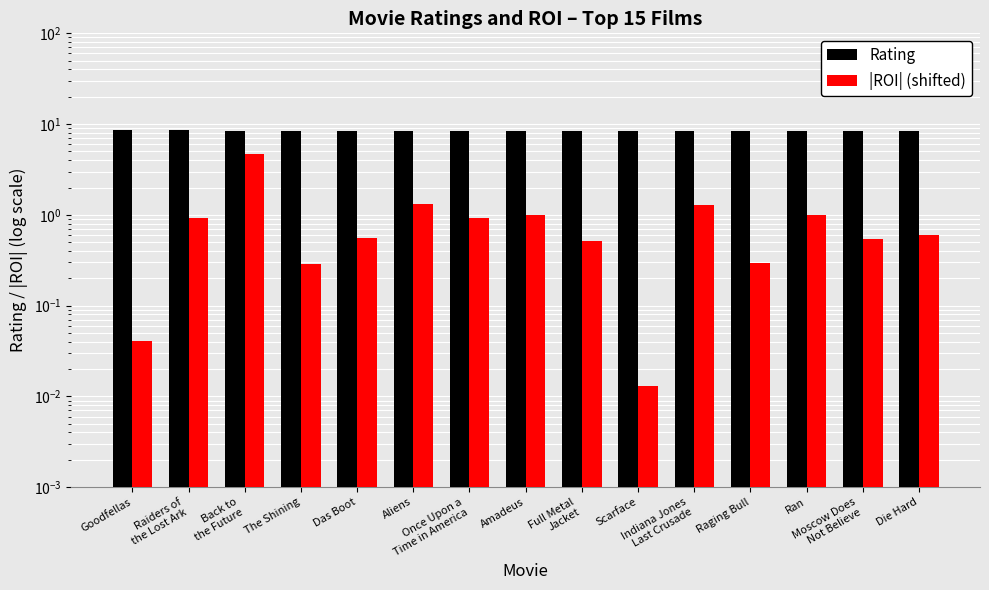

What is the sum of the Rating values at The Shining and Das Boot?

17.0